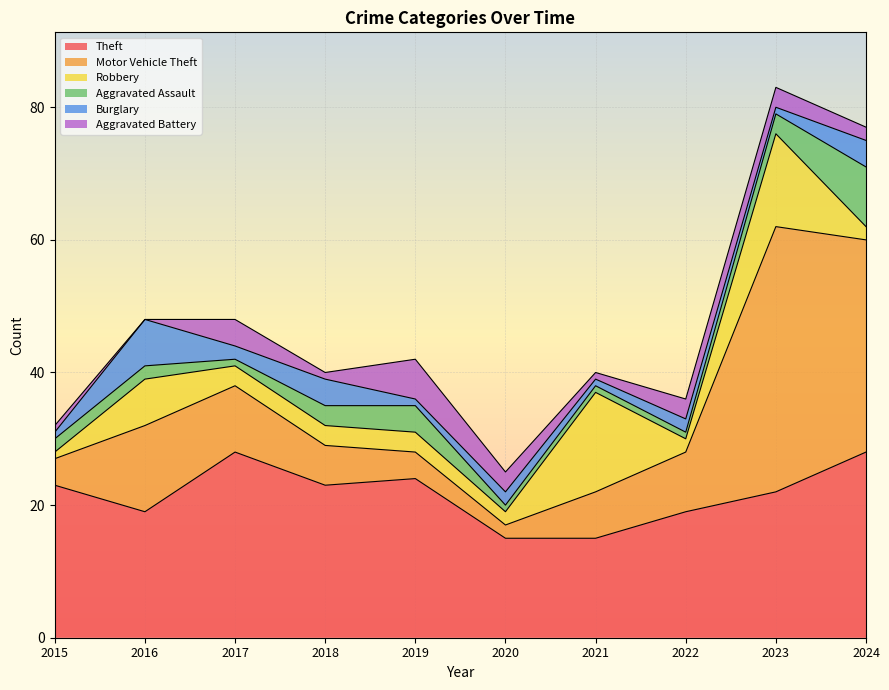

Reading left to right, transcribe all the data shown in this chart.

Theft: 23	19	28	23	24	15	15	19	22	28
Motor Vehicle Theft: 4	13	10	6	4	2	7	9	40	32
Robbery: 1	7	3	3	3	2	15	2	14	2
Aggravated Assault: 2	2	1	3	4	1	1	1	3	9
Burglary: 1	7	2	4	1	2	1	2	1	4
Aggravated Battery: 1	0	4	1	6	3	1	3	3	2